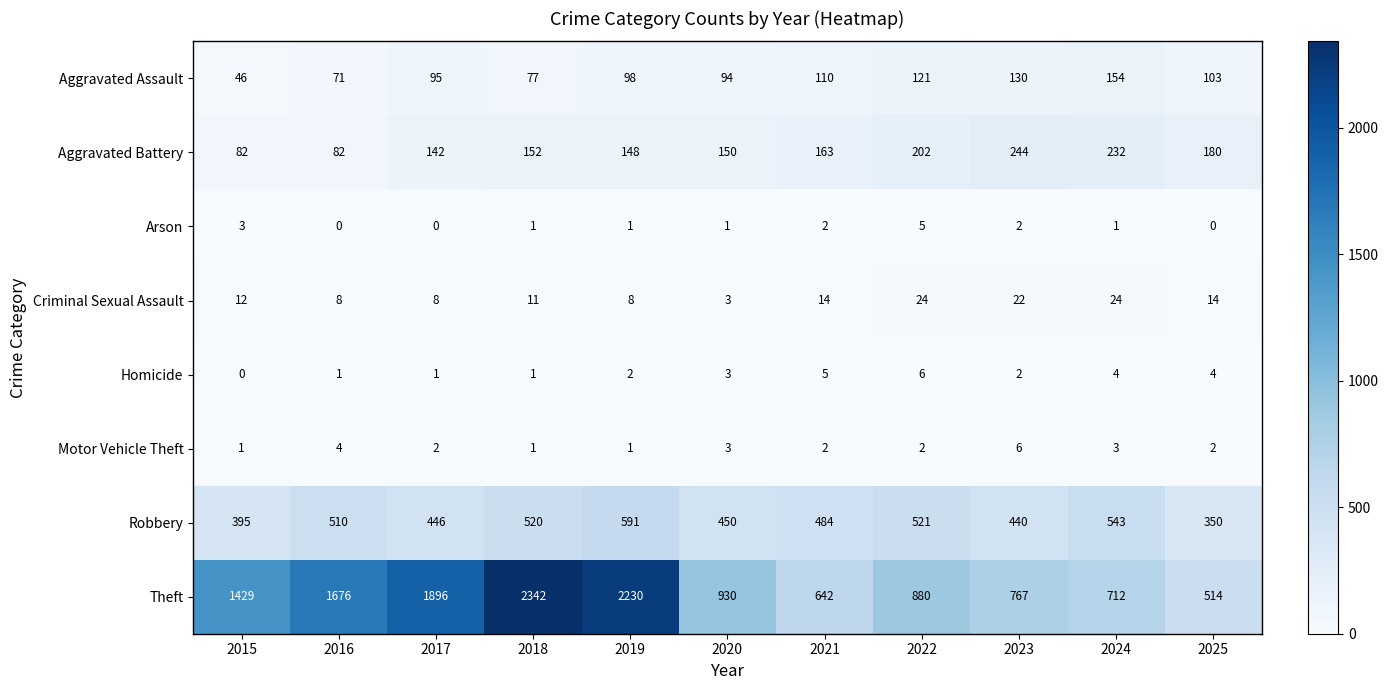

Which series has the largest total across all categories?

Theft